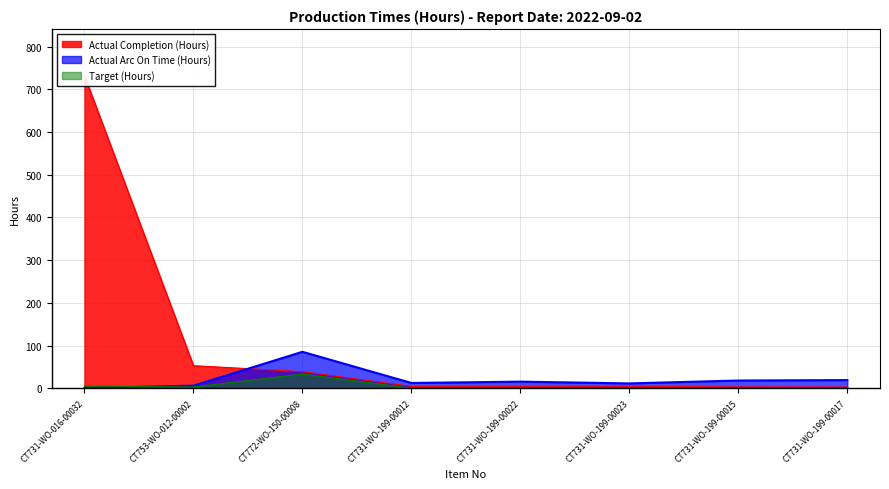

What position from the left is CT731-WO-199-00022?

5